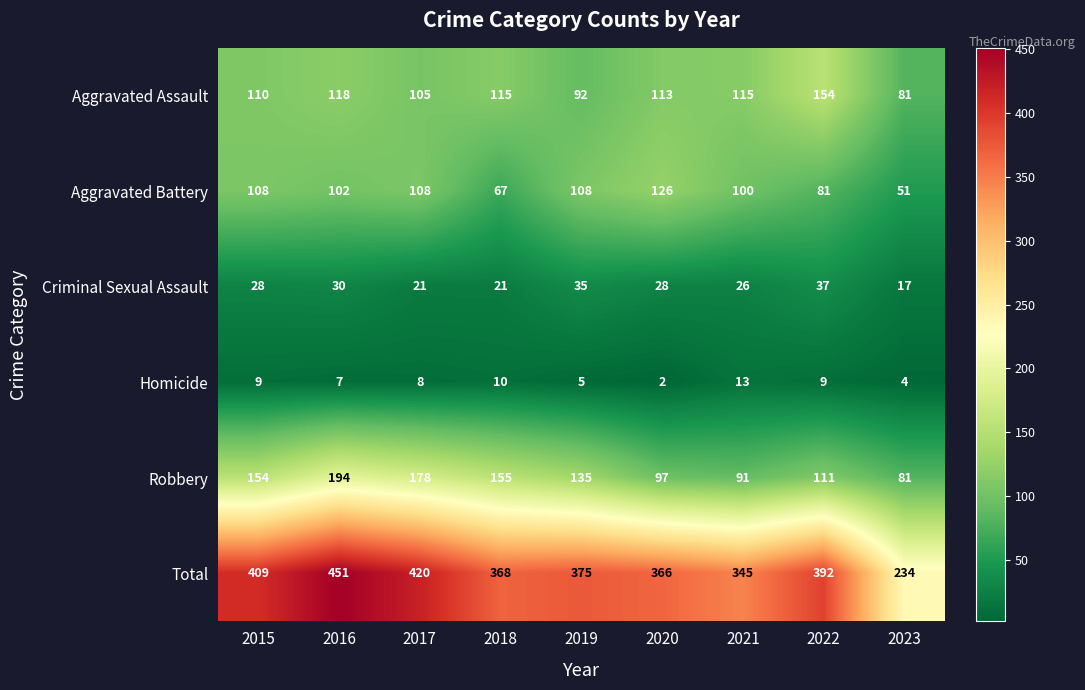

The Robbery series shows 135 at 2019. True or false?

True